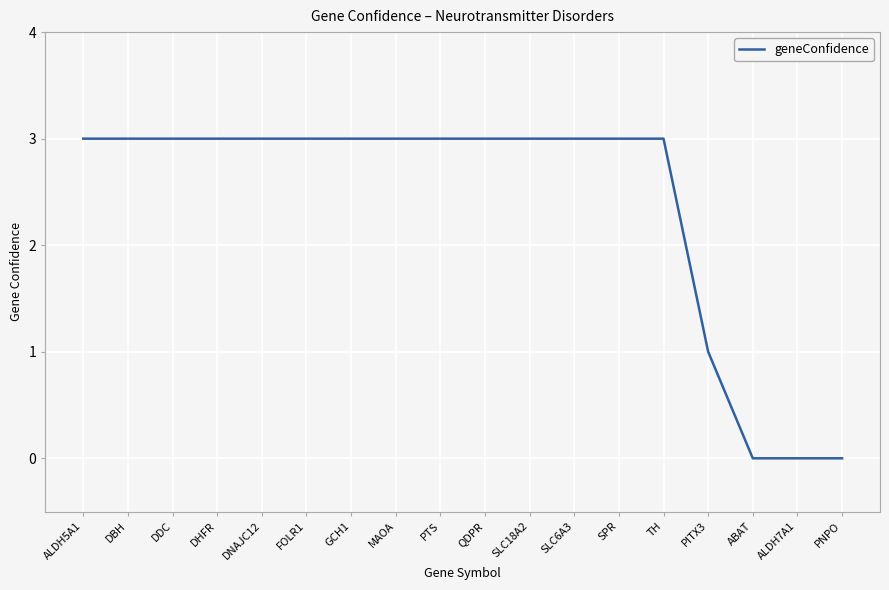

True or false: the data shows 3 at SLC18A2.

True